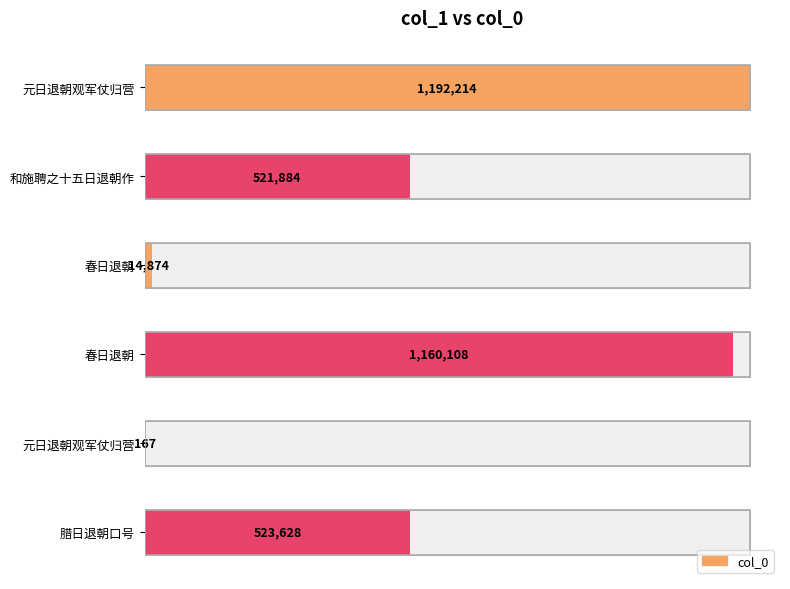

What is the change in value from 元日退朝观军仗归营 to 和施聘之十五日退朝作?

-670330